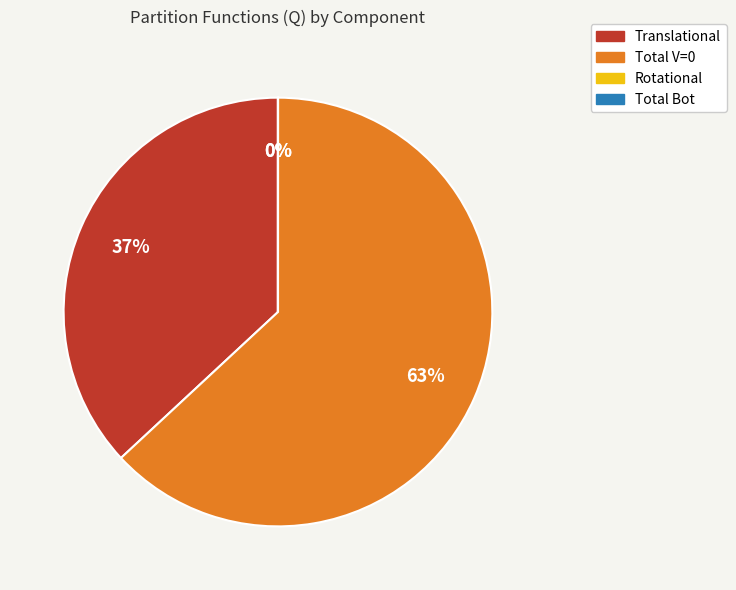

Which category accounts for the majority?

Total V=0